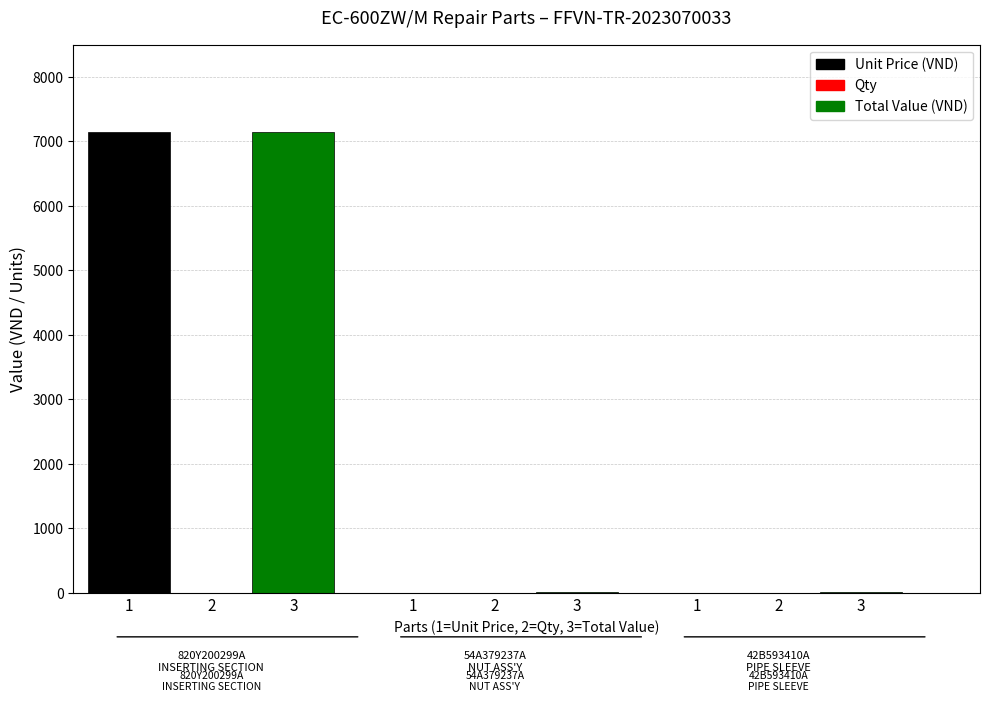

Are the bars horizontal?

No